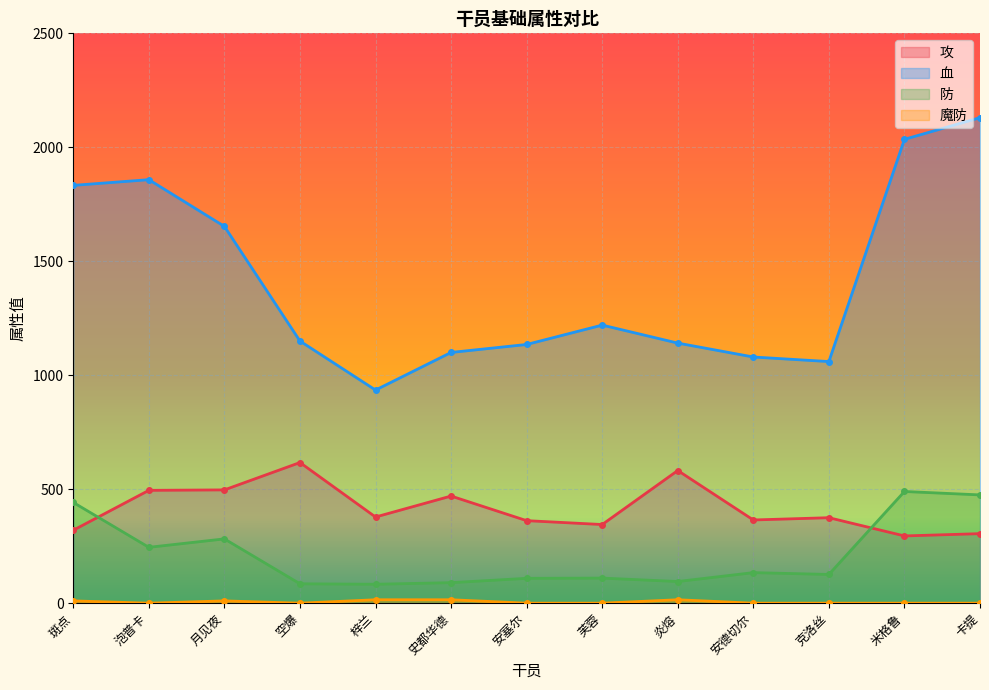

At which label does 魔防 reach its peak?

梓兰